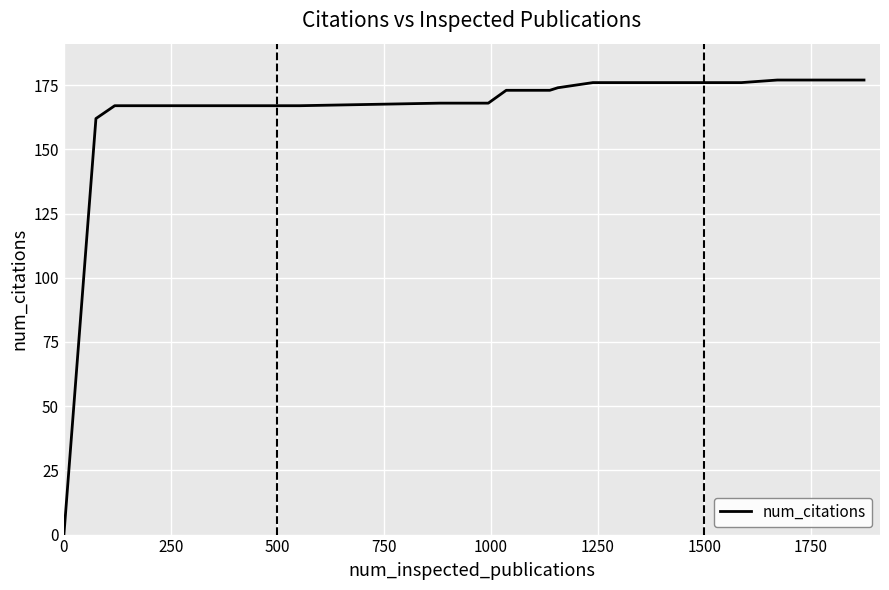

What is the maximum value shown in the chart?

177